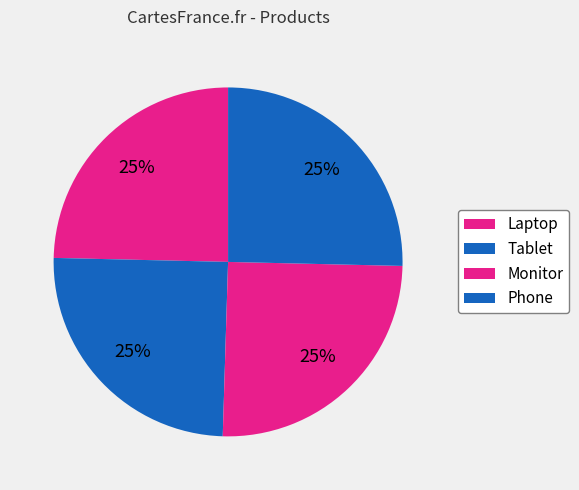

Which has a higher value, Phone or Tablet?

Phone